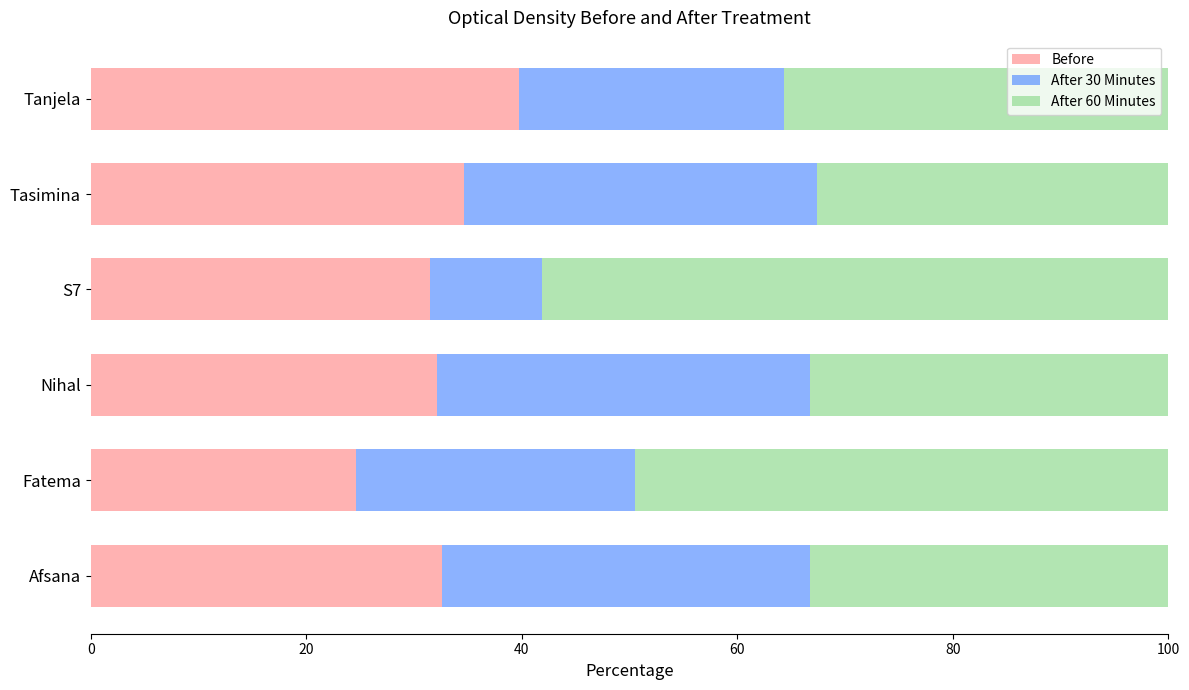

What is the total value across all series at Tasimina?

100.0